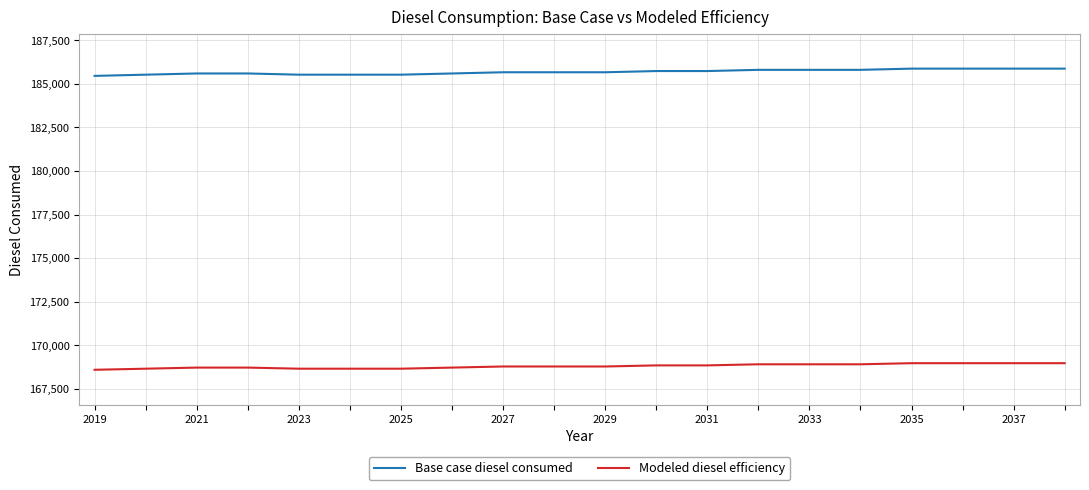

Which series has the largest total across all categories?

Base case diesel consumed